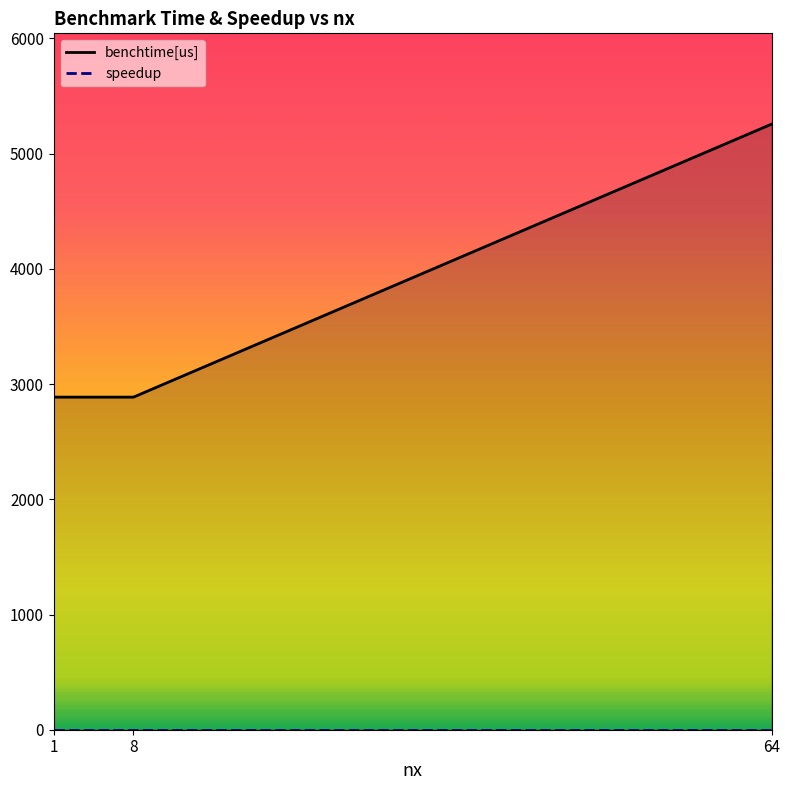

Reading right to left, extract all data points from this chart.

benchtime[us]: 5255.6	2886.6	2886.6
speedup: 1.0	1.0	1.0